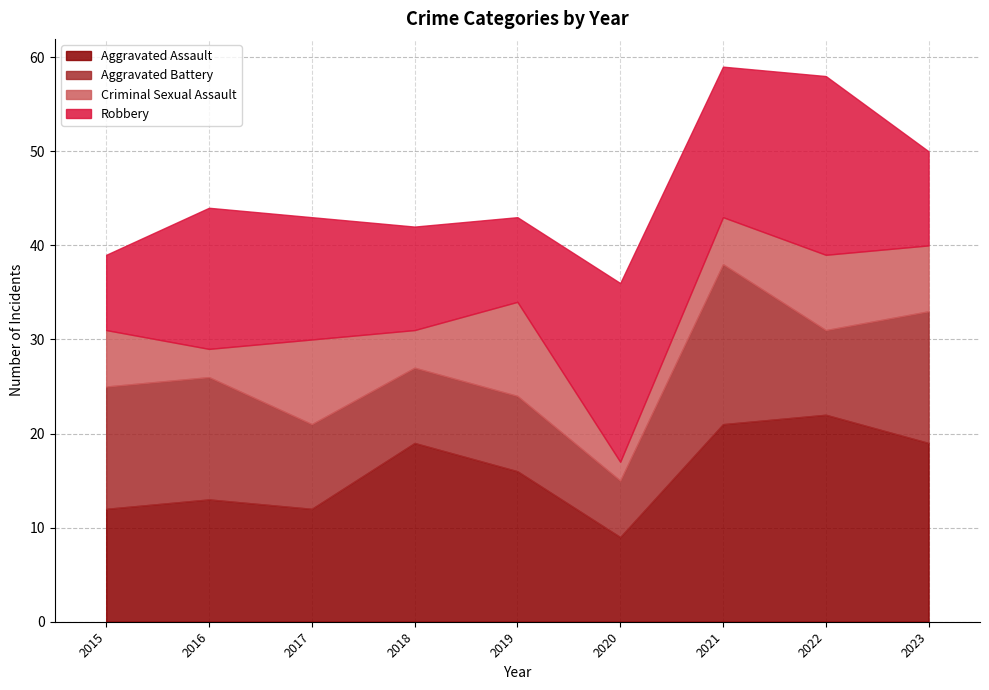

What is the average value of the Criminal Sexual Assault series?

6